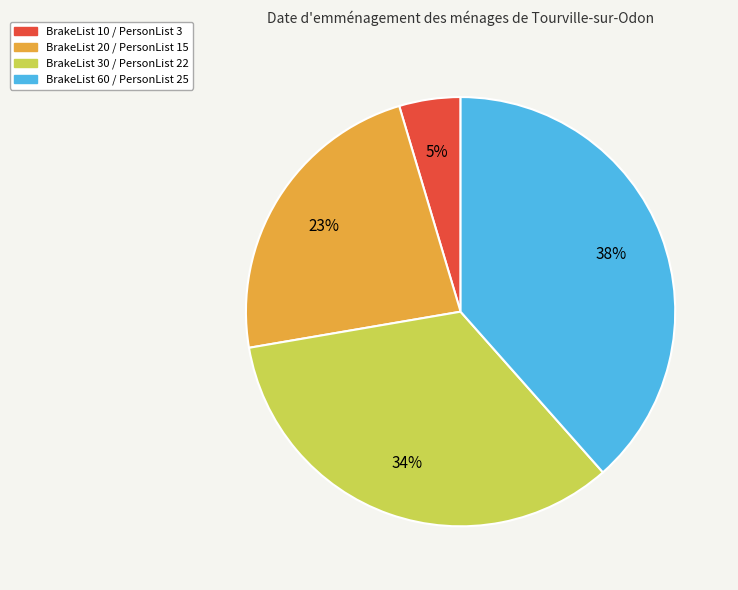

Does BrakeList 30 / PersonList 22 account for over 50% of the chart?

No